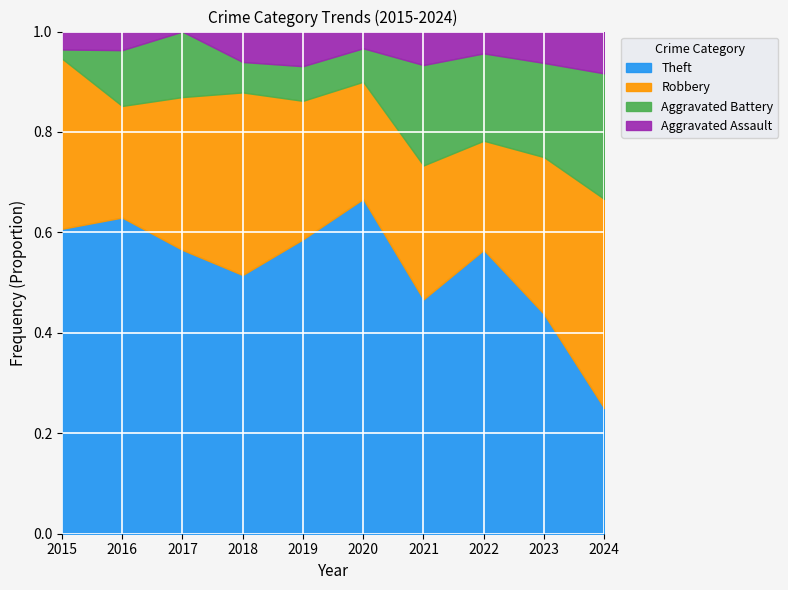

Is it true that Theft equals 1.1 at 2020?

False